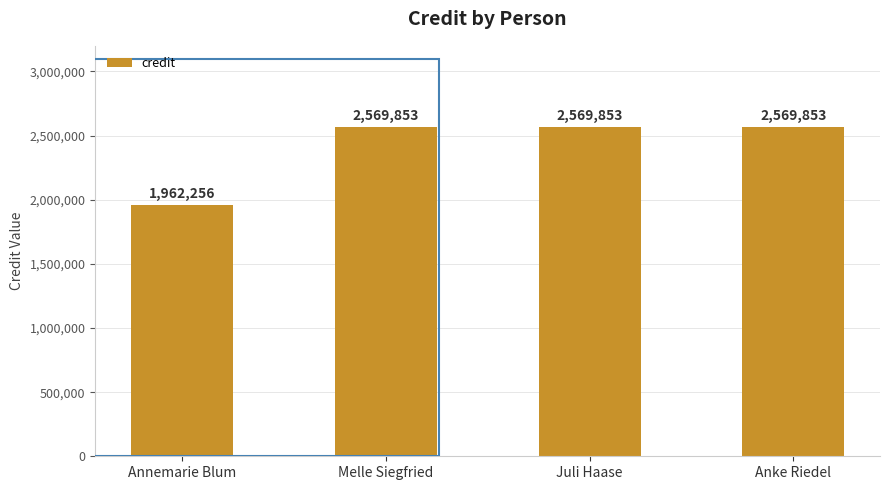

Reading left to right, transcribe all the data shown in this chart.

Annemarie Blum=1962256	Melle Siegfried=2569853	Juli Haase=2569853	Anke Riedel=2569853